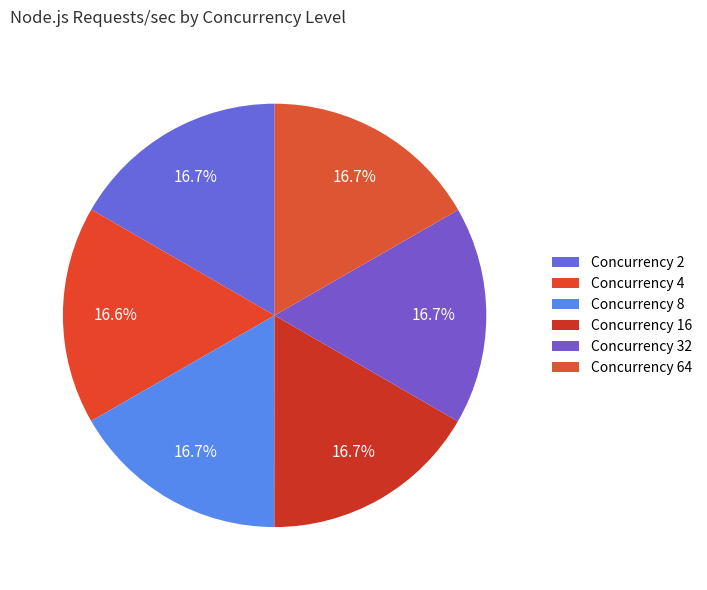

Count the number of slices in the pie.

6